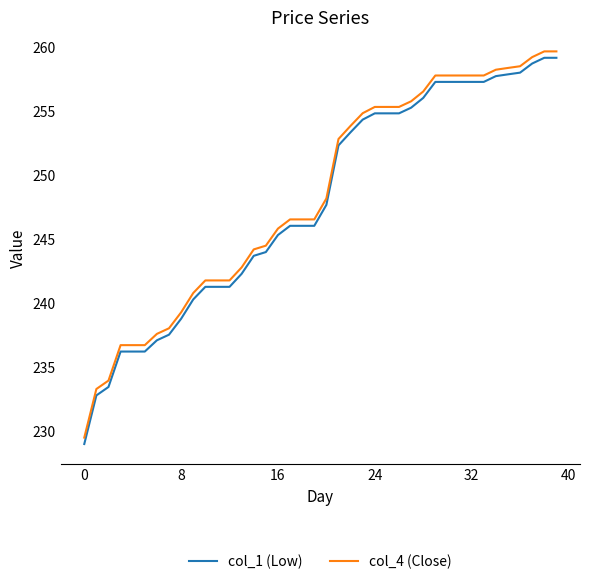

What is the lowest value of the col_4 (Close) series?

229.5